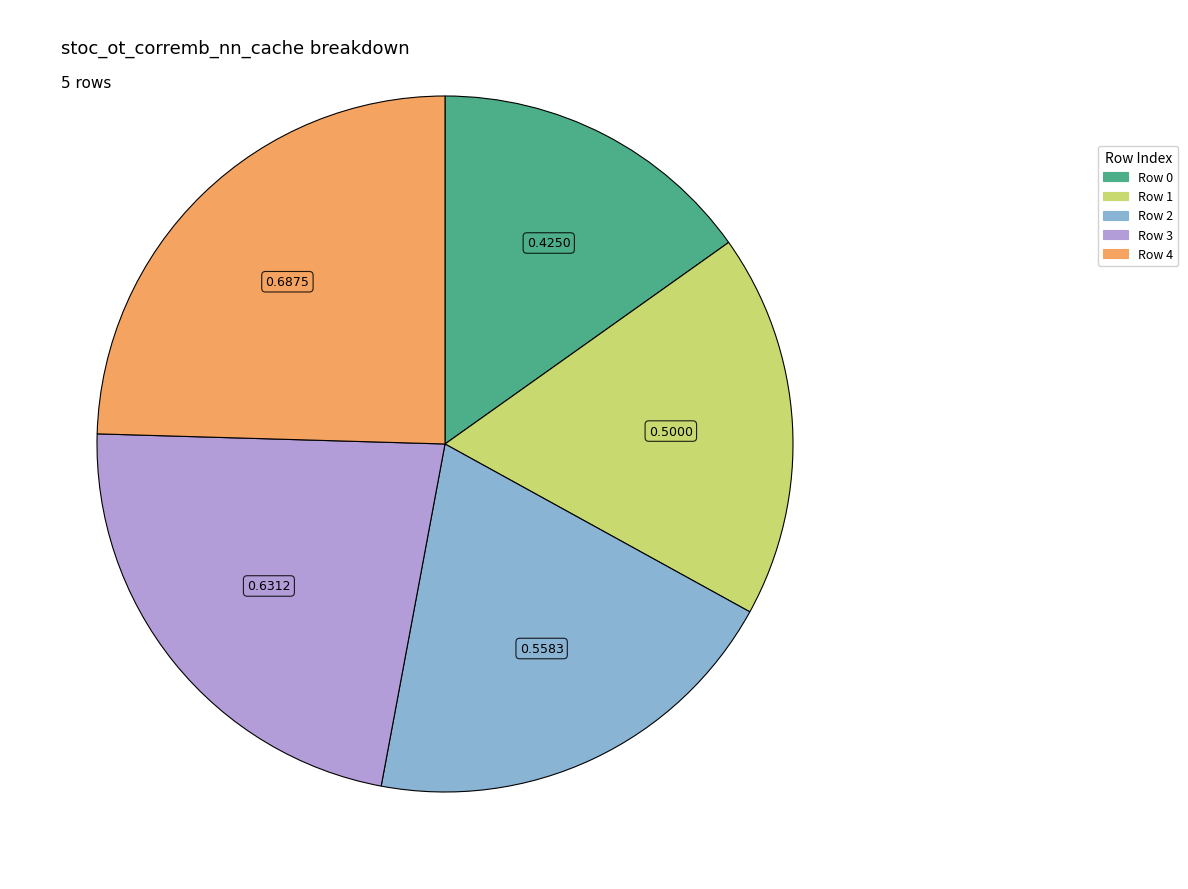

Count the number of slices in the pie.

5